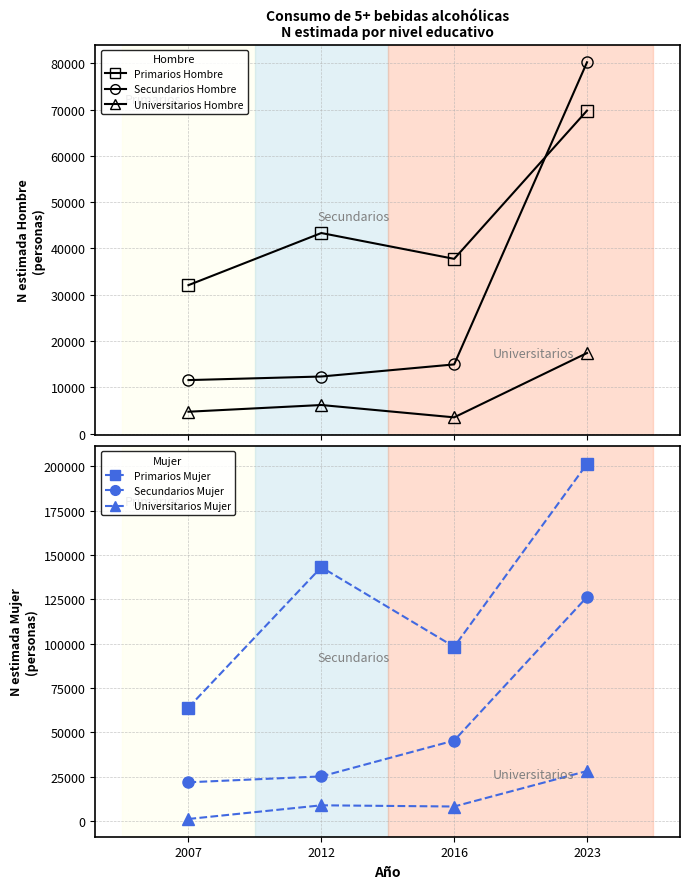

Is this an area chart (filled region under the line)?

No